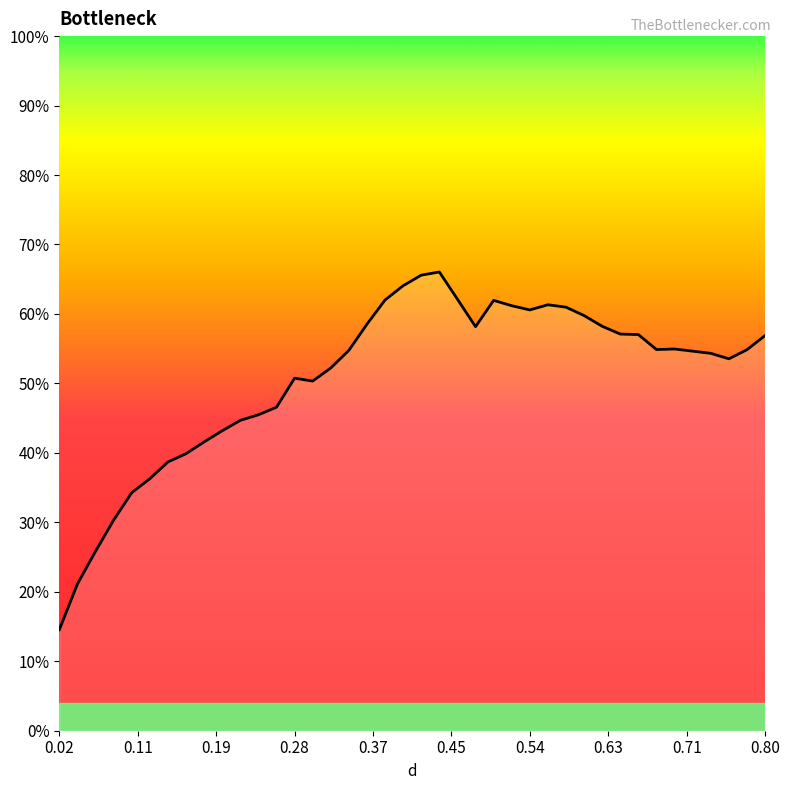

What is the minimum value shown in the chart?

14.5